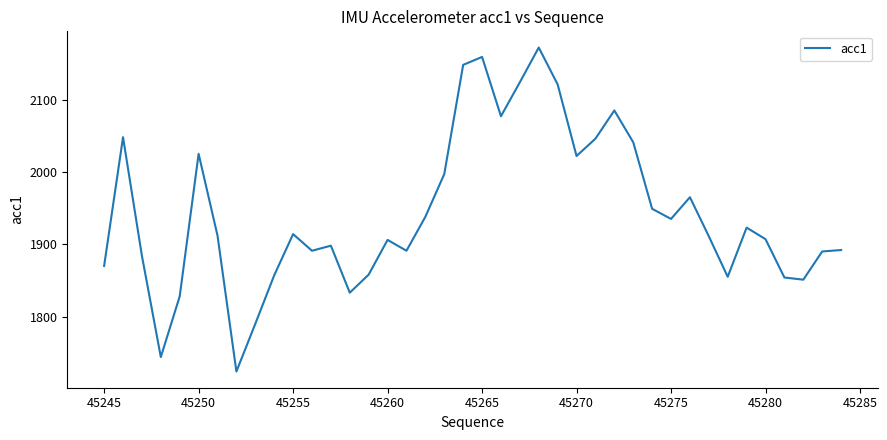

True or false: the data has more than 1 interior local peaks.

True